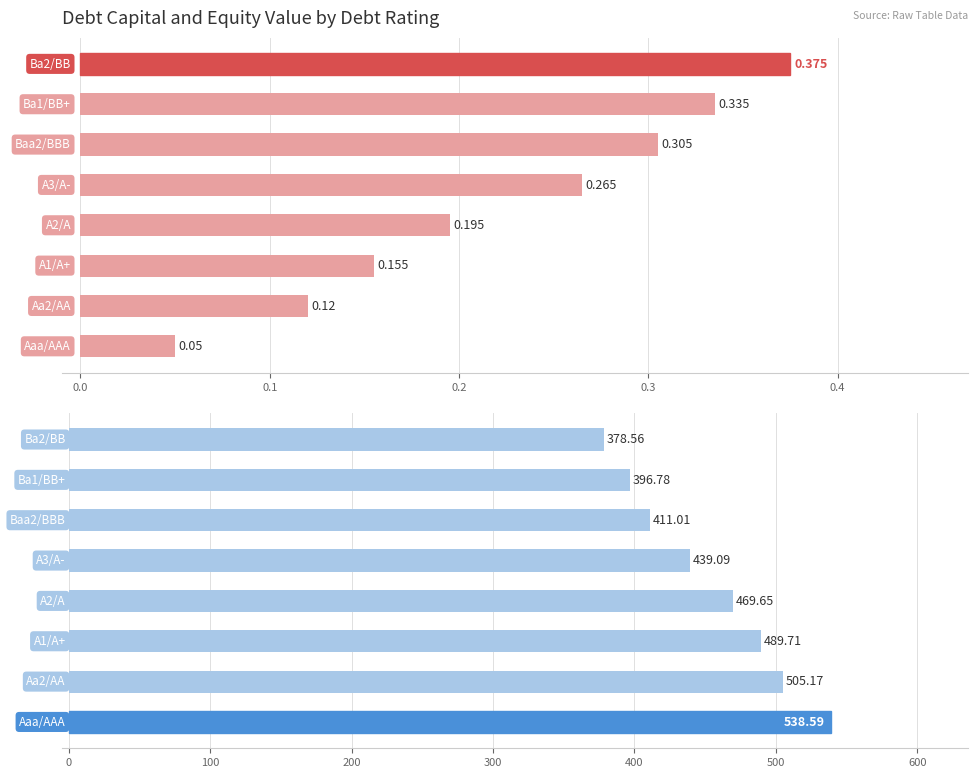

Reading left to right, transcribe all the data shown in this chart.

debt_capital: 0.1	0.1	0.2	0.2	0.3	0.3	0.3	0.4
equity_value: 538.6	505.2	489.7	469.6	439.1	411.0	396.8	378.6